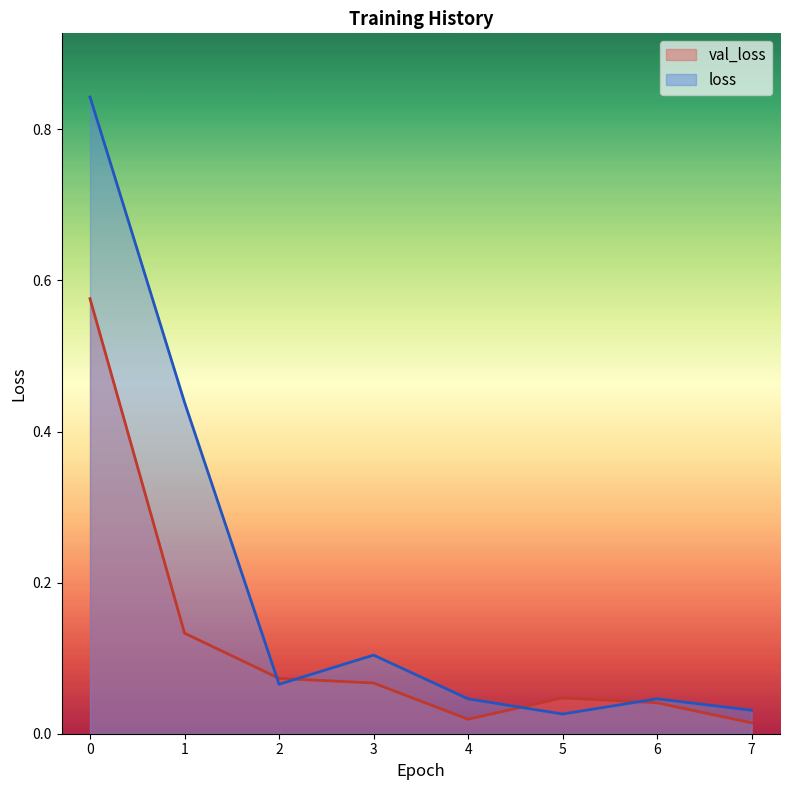

Between 0 and 5, which series saw the biggest shift?

loss